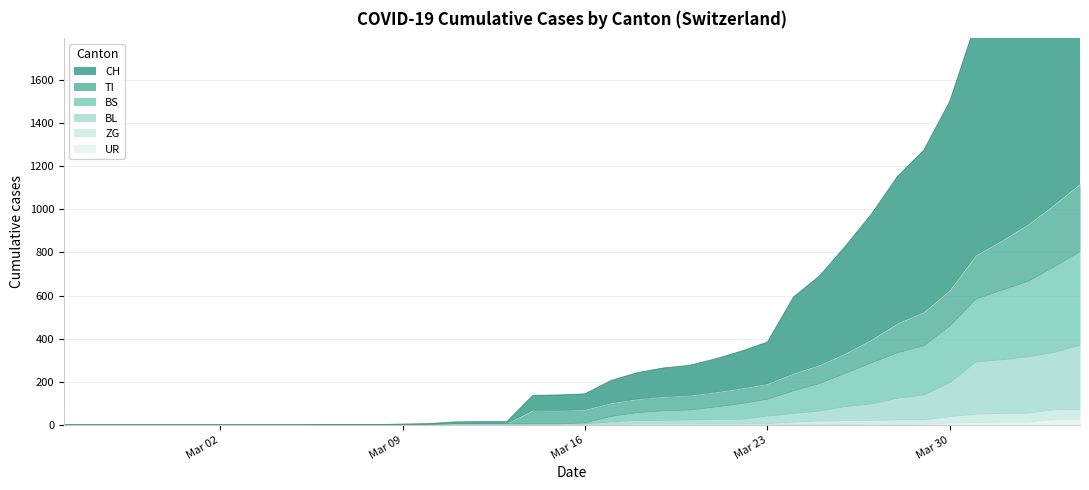

The TI series shows 74 at 23. True or false?

False